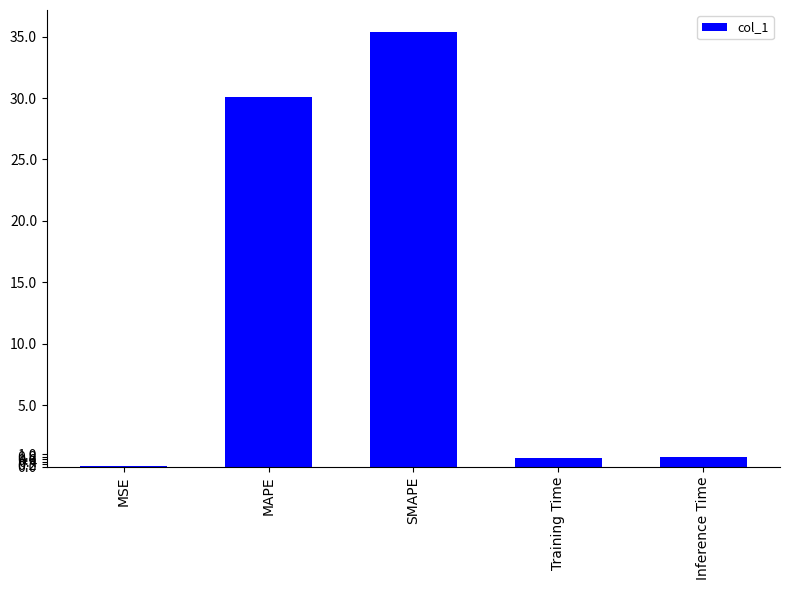

Which category has the highest value across all series?

SMAPE